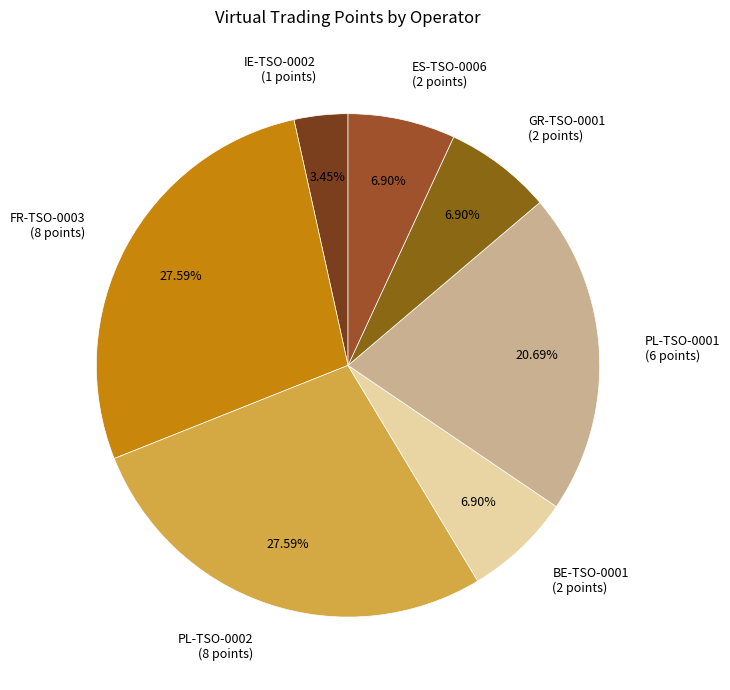

Approximately how many times larger is the value at IE-TSO-0002 (1 points) compared to BE-TSO-0001 (2 points)?

0.5